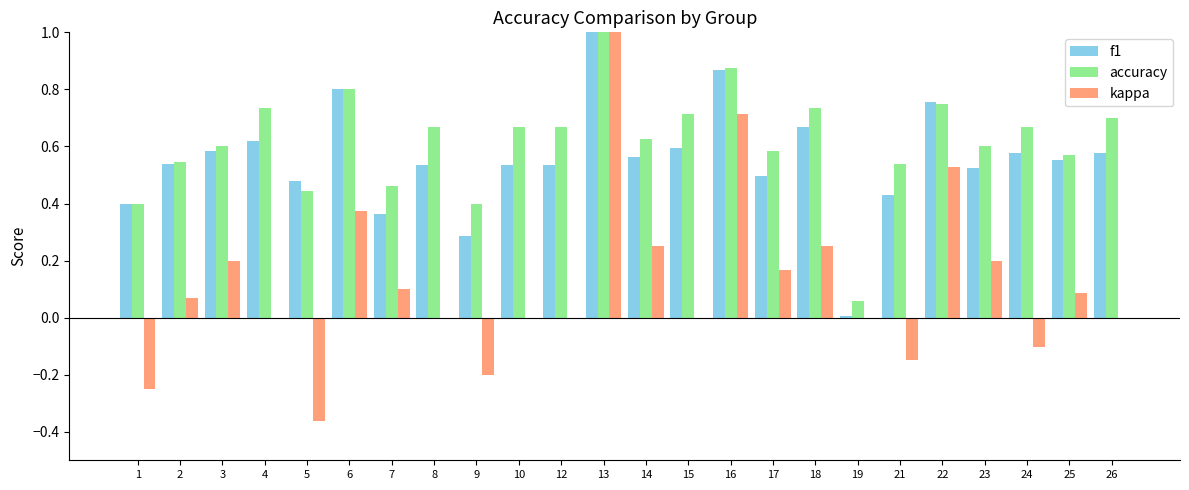

What is the total value across all series at 8?

1.2